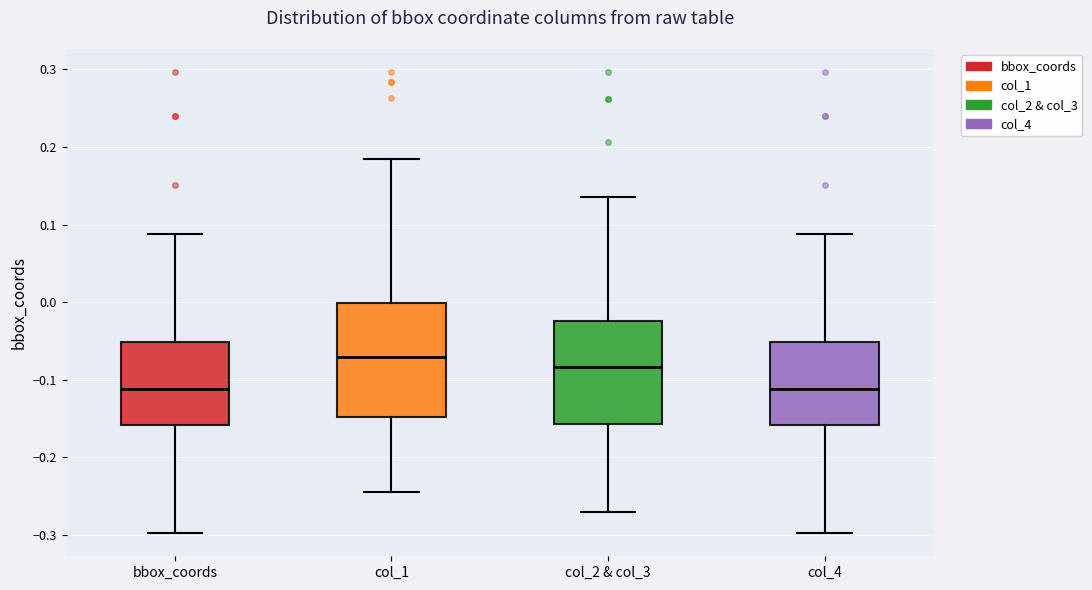

Which box has the highest median line?

col_1